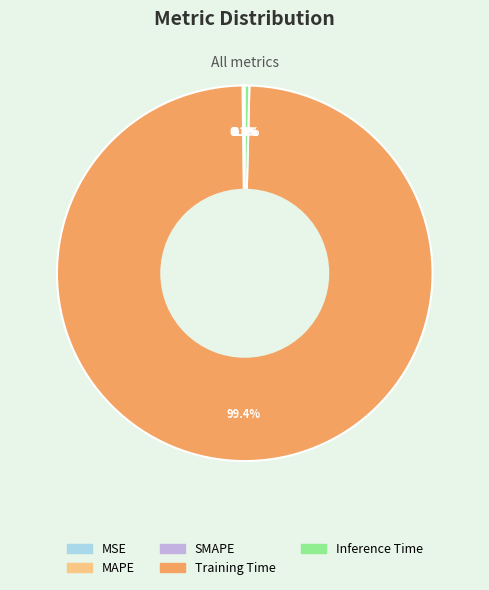

Between Inference Time and Training Time, which is larger?

Training Time